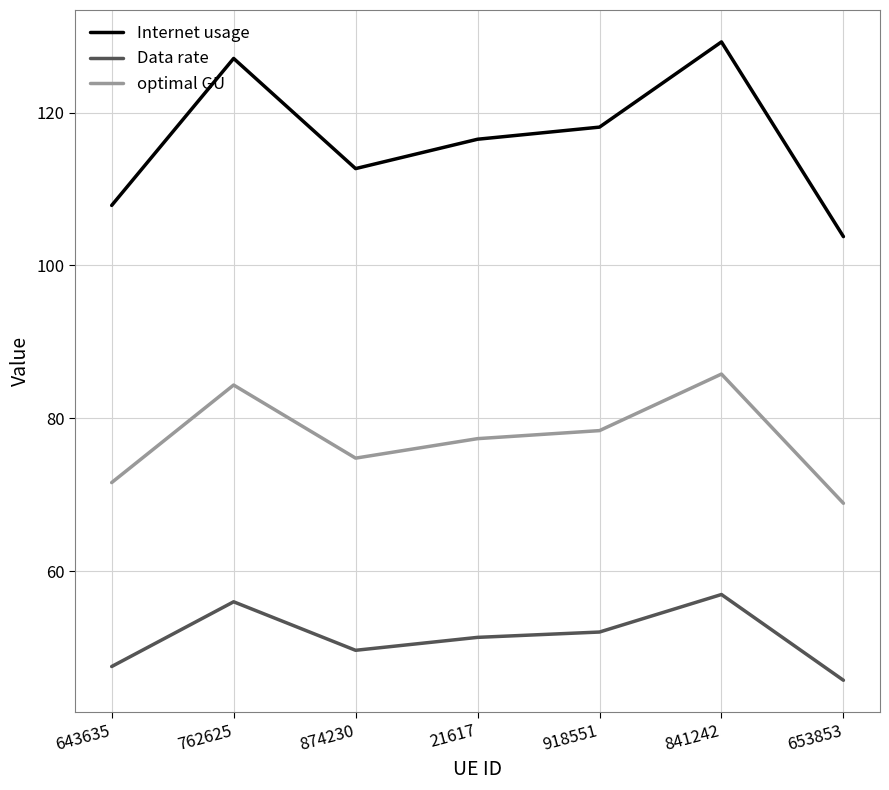

The Internet usage series shows 35.4 at 643635. True or false?

False